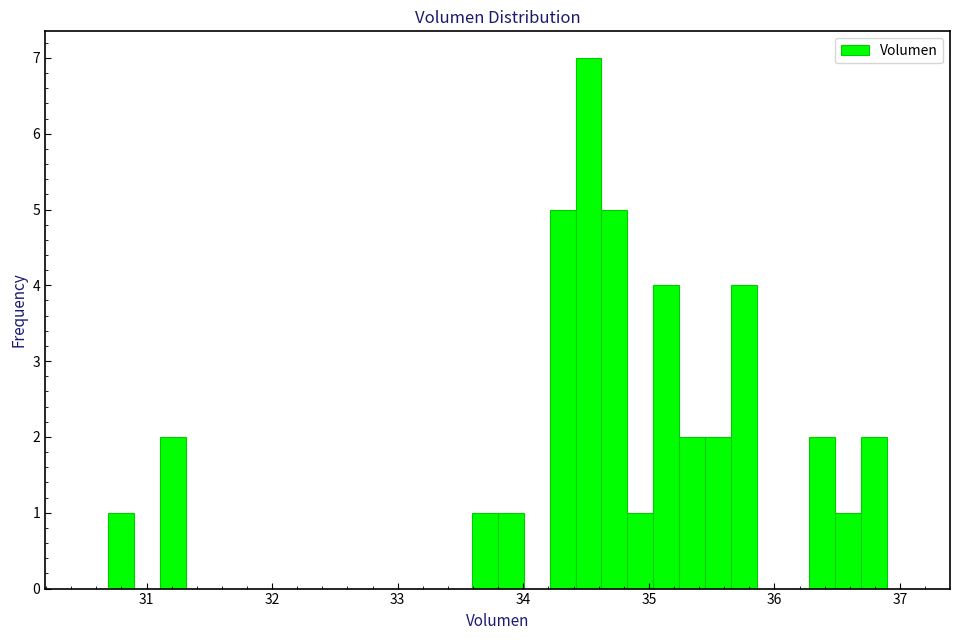

Around what value on the x-axis is the tallest bar? Give the approximate position of its centre, as read against the axis.

34.5